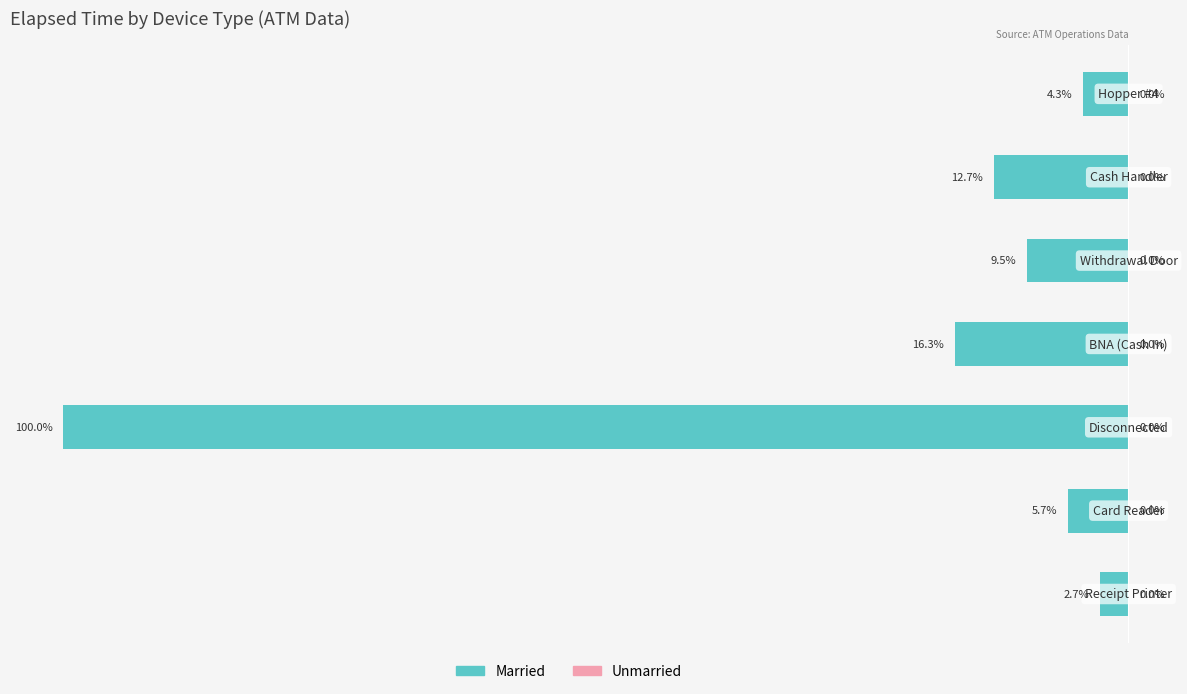

Does the chart contain any negative values?

Yes